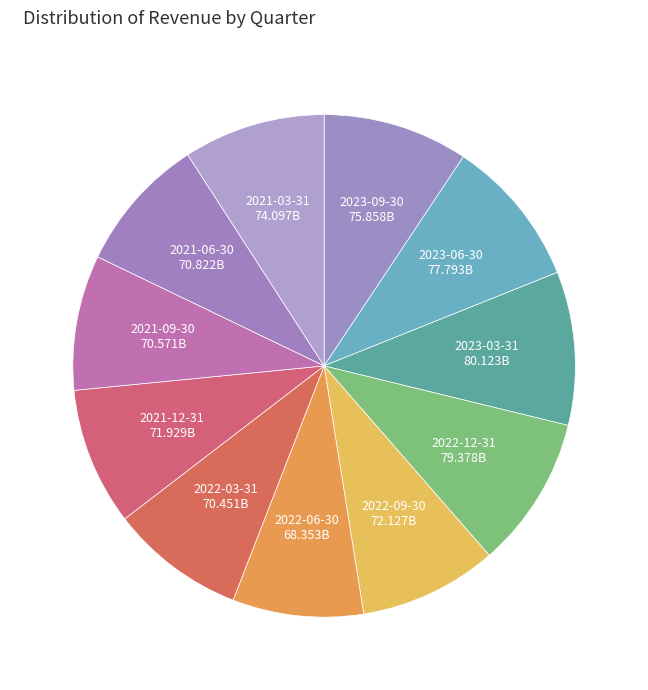

How many segments does this pie chart have?

11